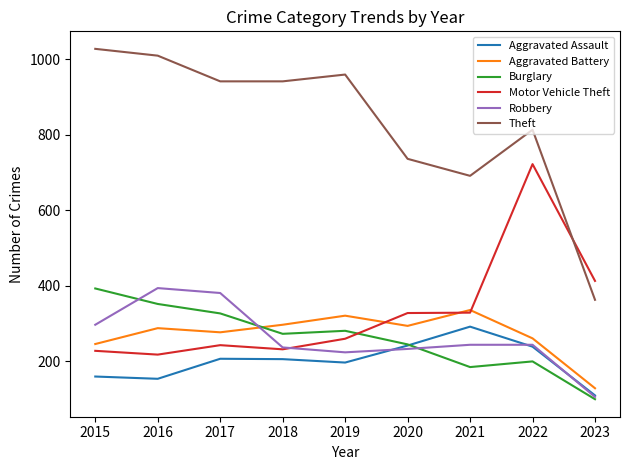

Is the value of Burglary at 2016 greater than the value of Motor Vehicle Theft at 2019?

Yes